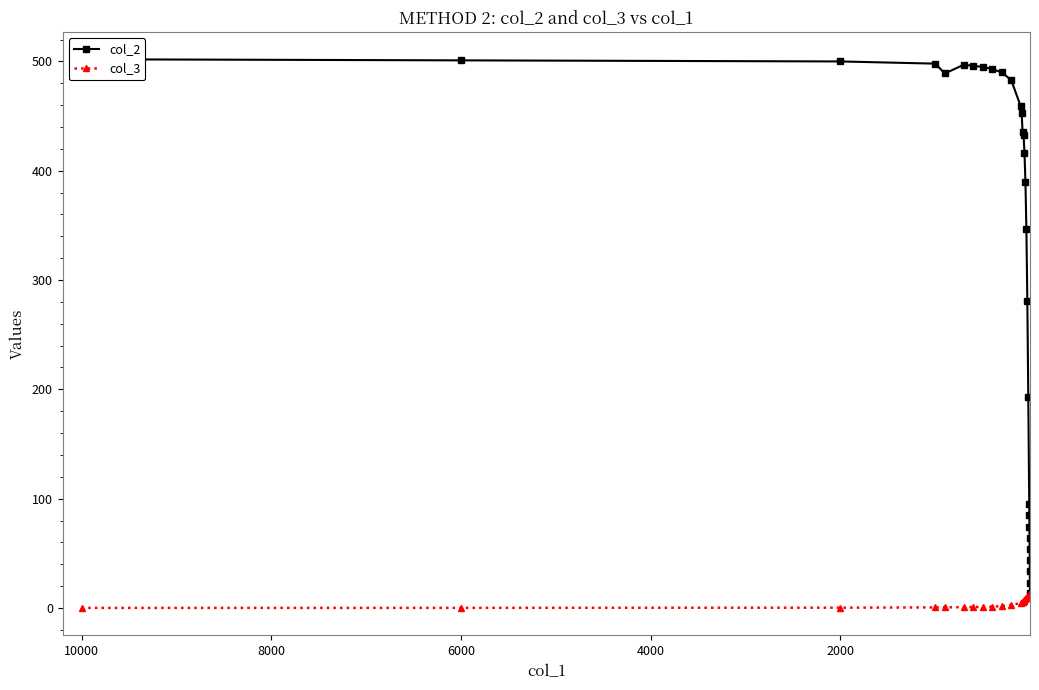

Where is the first local maximum for col_2?

10000